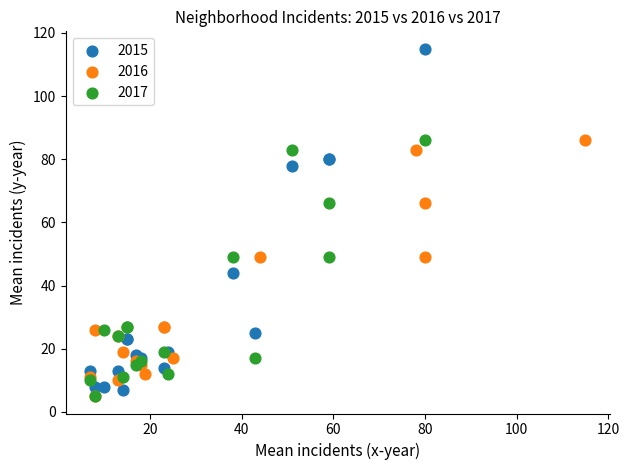

Which series has the largest Y range (max minus min)?

2015